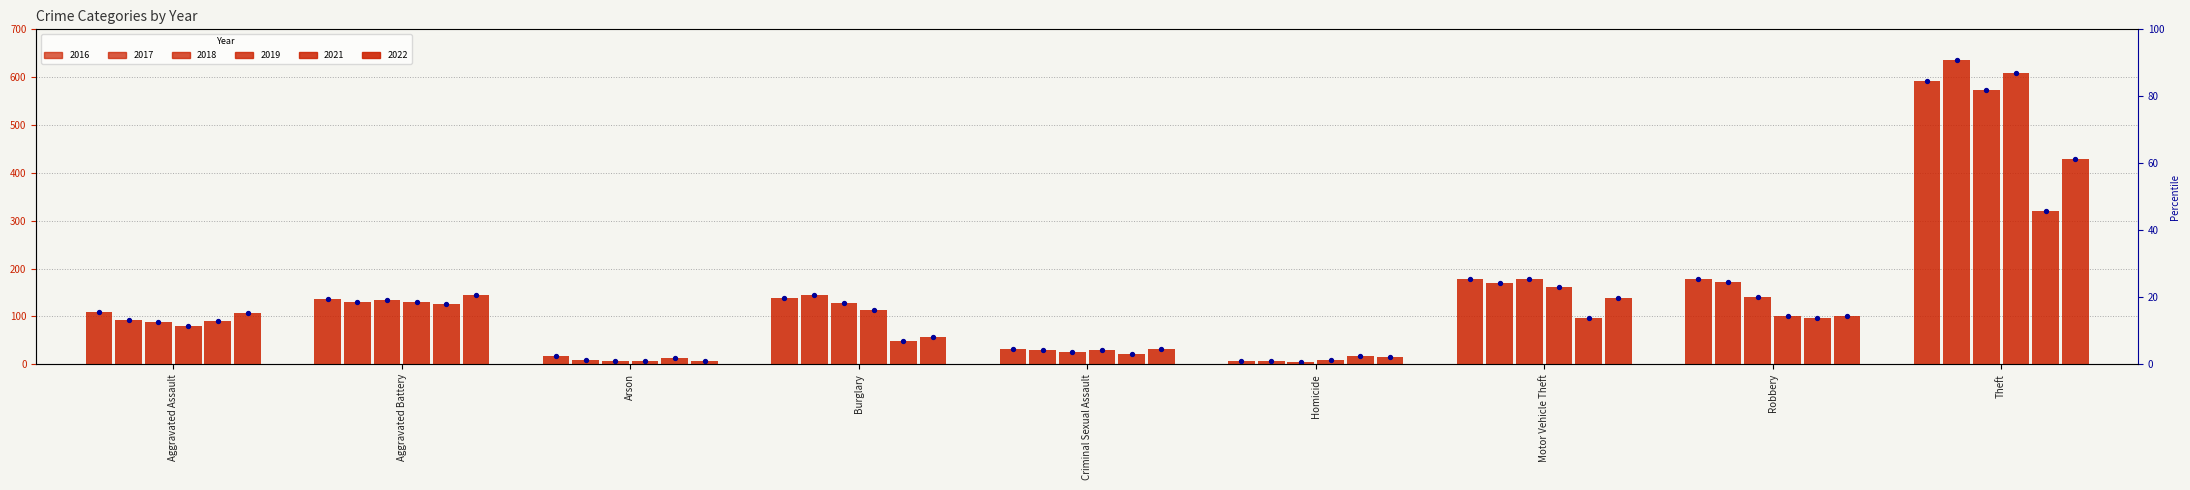

At which category is the sum across all series the highest?

Theft